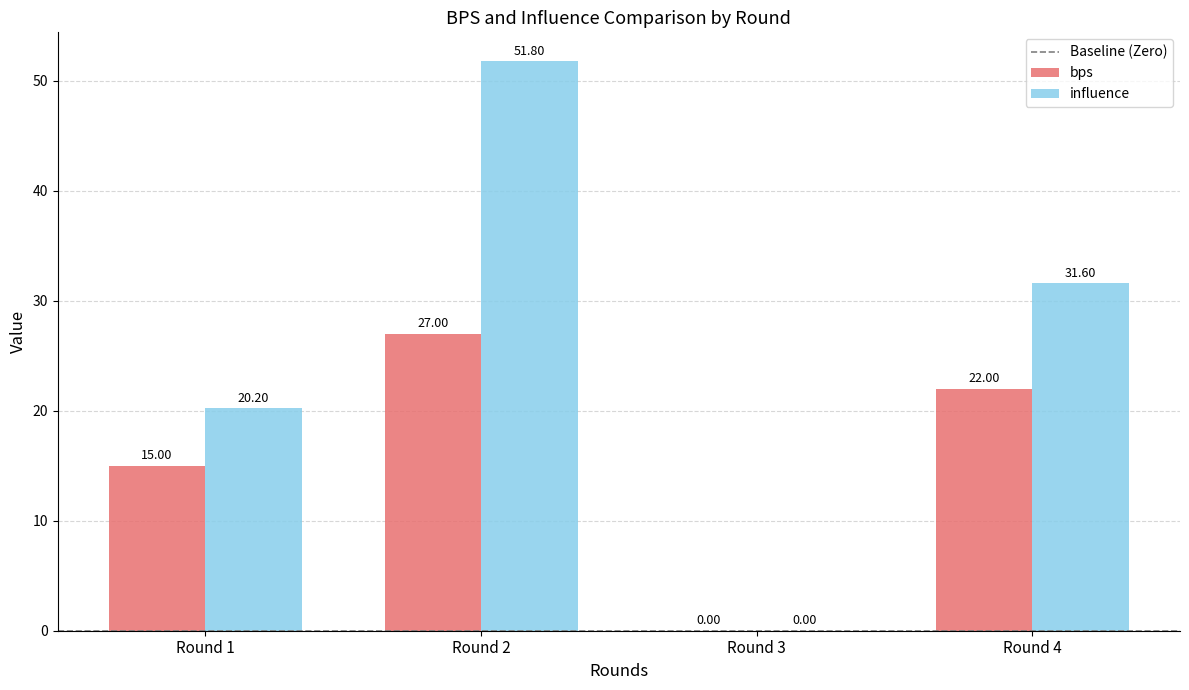

Which series has the largest total across all categories?

influence